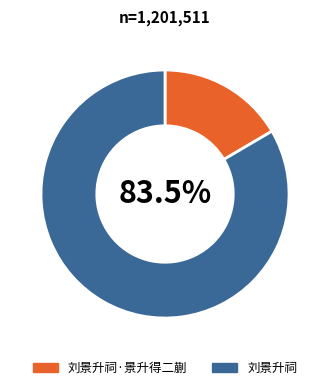

To the nearest percent, what is the average slice percentage?

50%